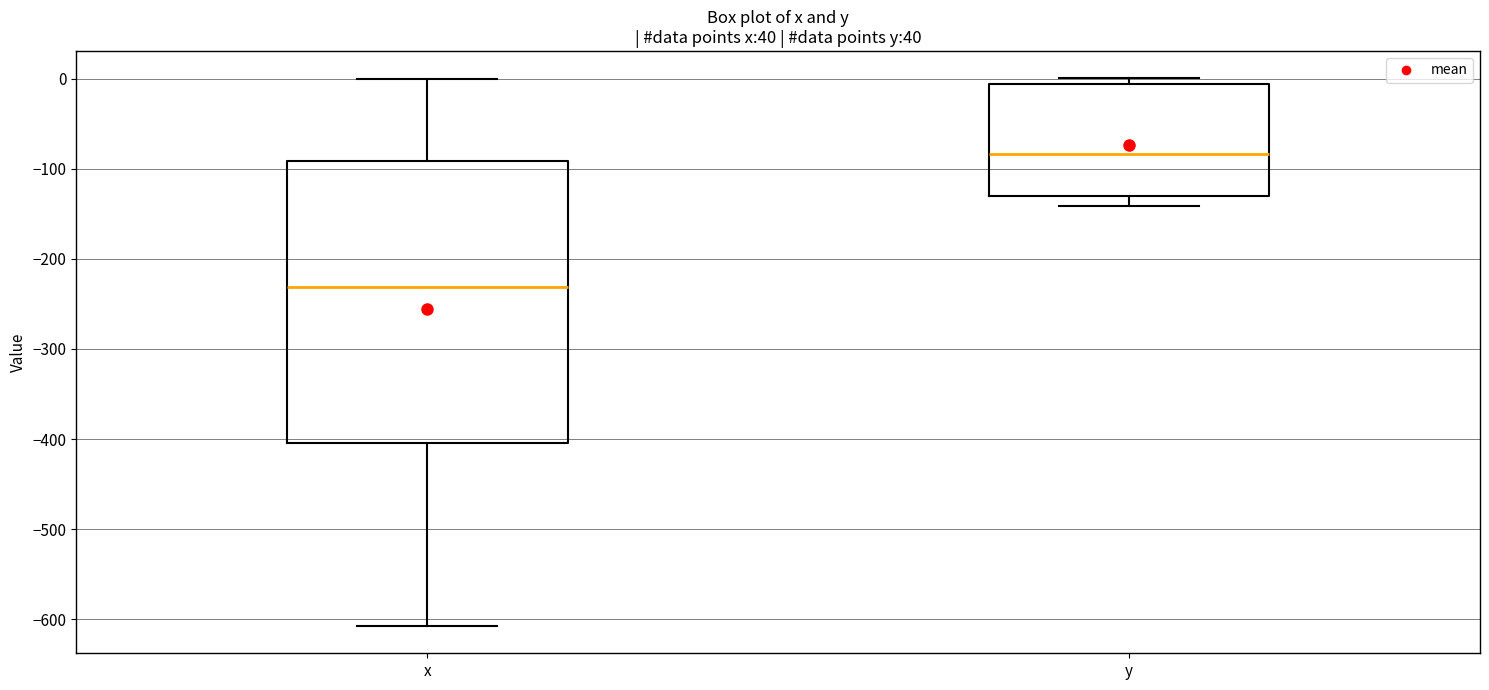

Reading left to right, transcribe this box plot: for each box, give where its median line is, the range the box spans, and where its two whiskers end, as read against the y-axis. The values are not printed on the chart, so give them approximately, as read against the axis.

x: median -230, box -400 to -90, whiskers -610 to 0
y: median -80, box -130 to -10, whiskers -140 to 0